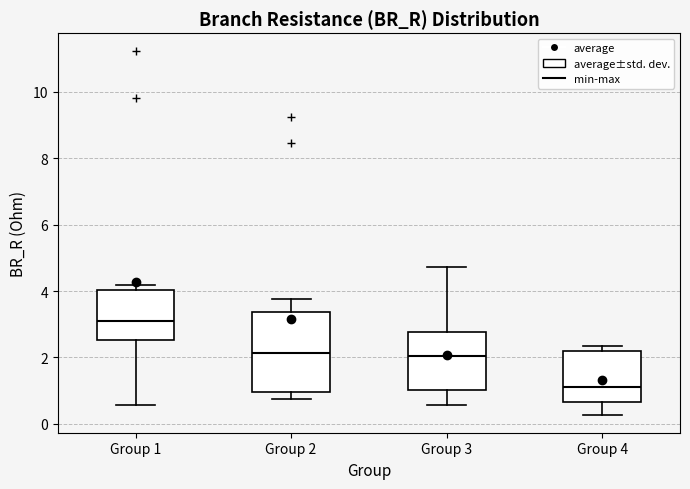

Reading left to right, transcribe this box plot: for each box, give where its median line is, the range the box spans, and where its two whiskers end, as read against the y-axis. The values are not printed on the chart, so give them approximately, as read against the axis.

Group 1: median 3.0, box 2.6 to 4.0, whiskers 0.6 to 4.2
Group 2: median 2.2, box 1.0 to 3.4, whiskers 0.8 to 3.8
Group 3: median 2.0, box 1.0 to 2.8, whiskers 0.6 to 4.8
Group 4: median 1.2, box 0.6 to 2.2, whiskers 0.2 to 2.4